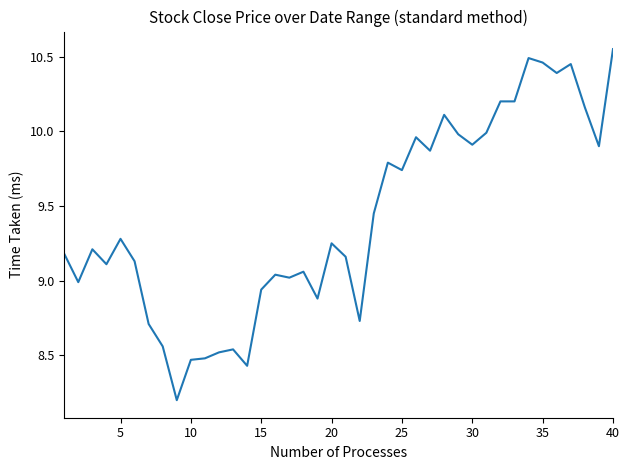

What is the smallest value displayed?

8.2